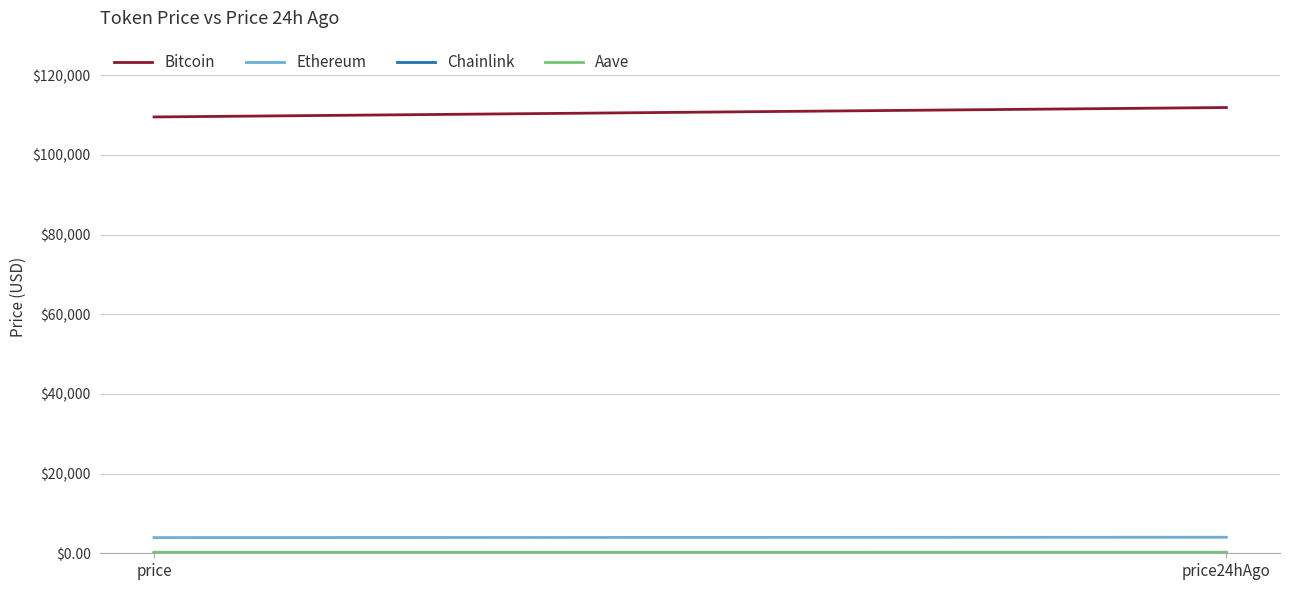

Which series has the largest total across all categories?

Bitcoin